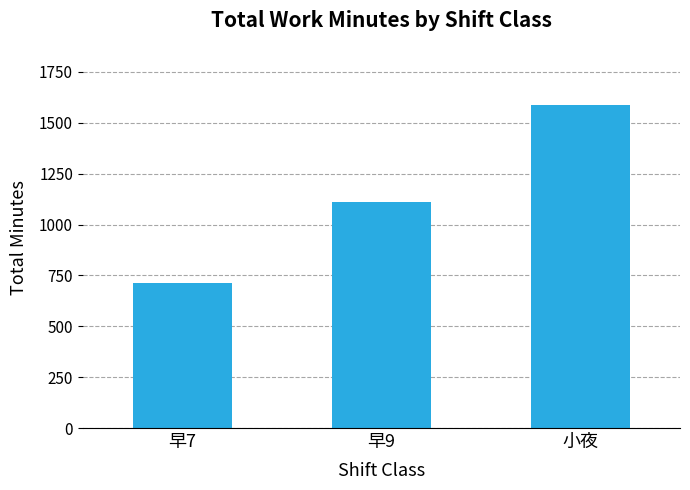

What is the label of the 2nd bar from the right?

早9